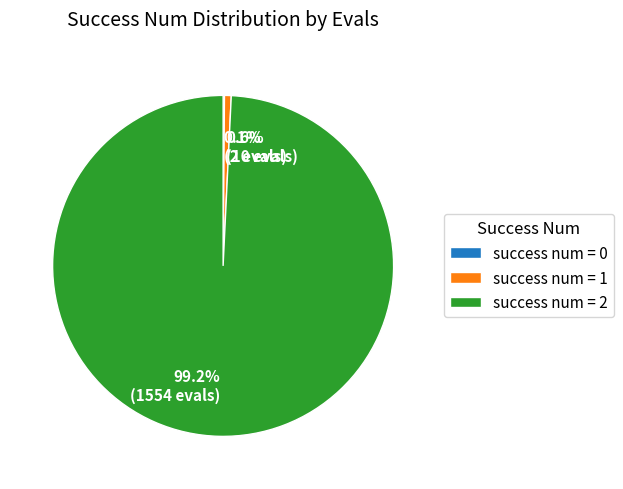

Is there a majority slice in this chart?

Yes